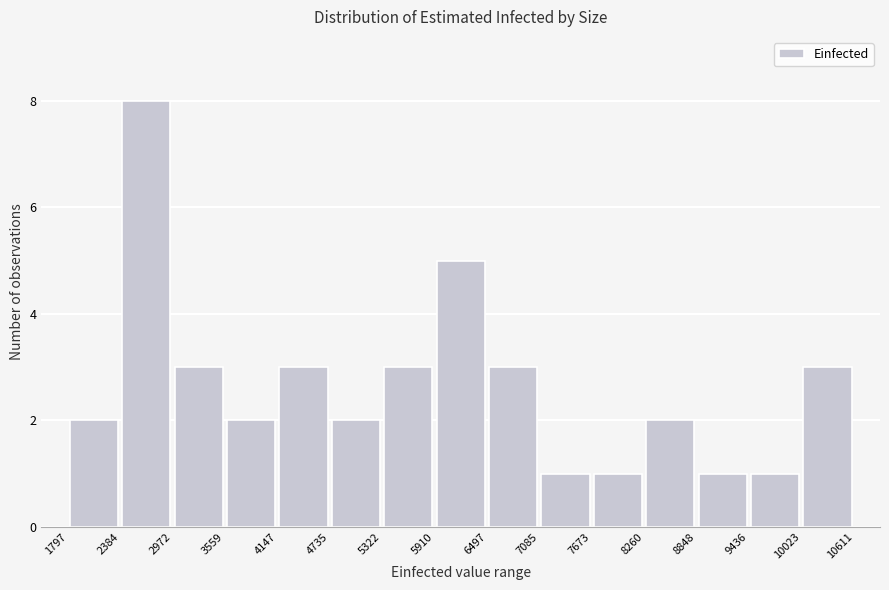

Over which range of the x-axis is the bar tallest?

2384 to 2972